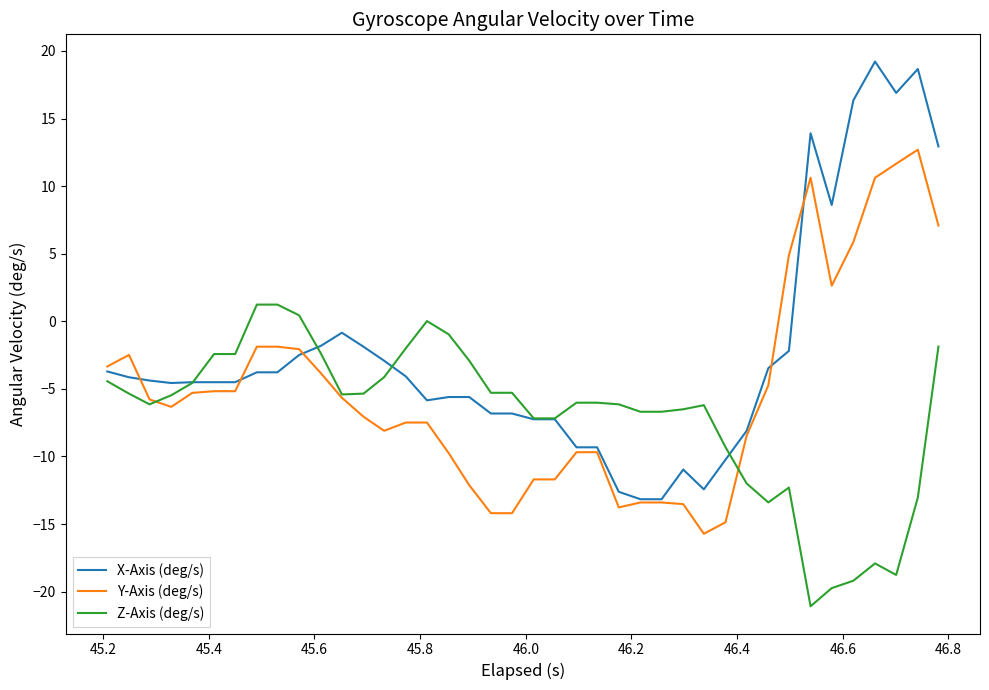

Does the chart have visible grid lines?

No